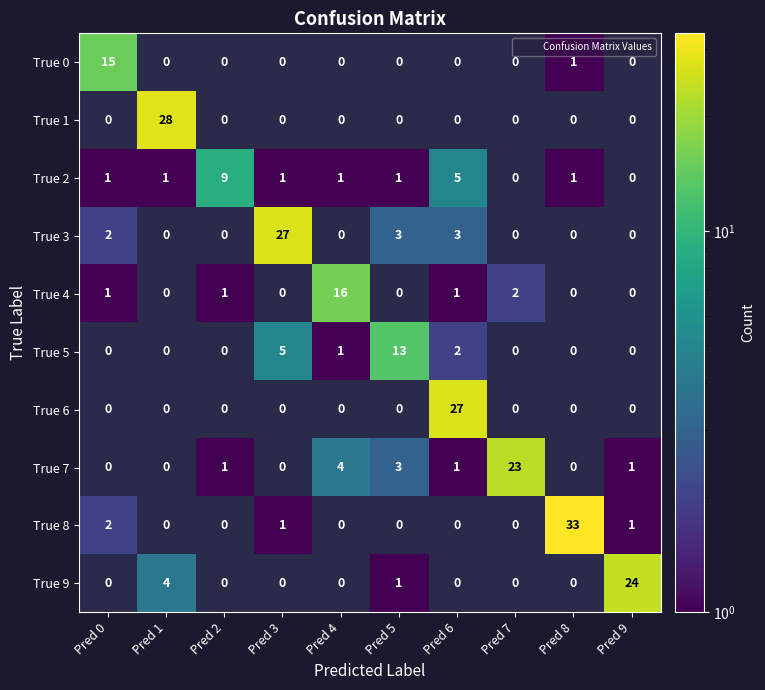

At which category is the sum across all series the highest?

Pred 6